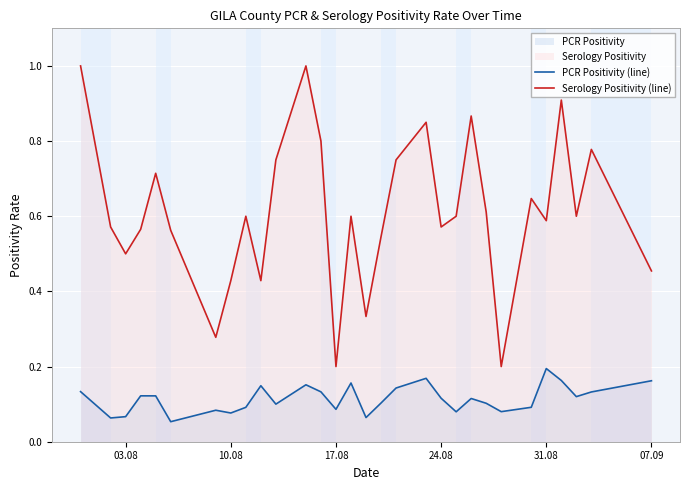

Rank the series by their average value, from lowest to highest.

PCR Positivity (line), Serology Positivity (line)